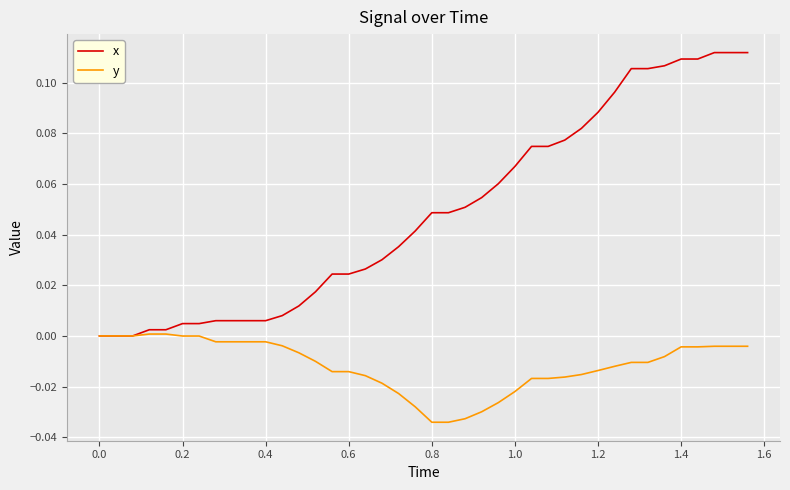

List the series in order of their peak value, lowest first.

y, x